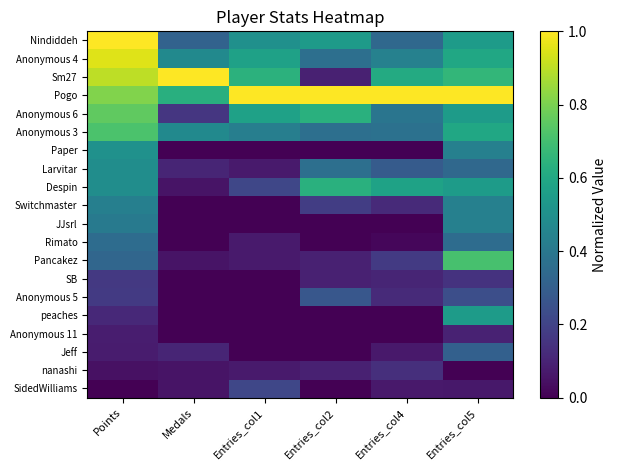

What is the spread (max minus min) of values at Entries_col1?

1.0